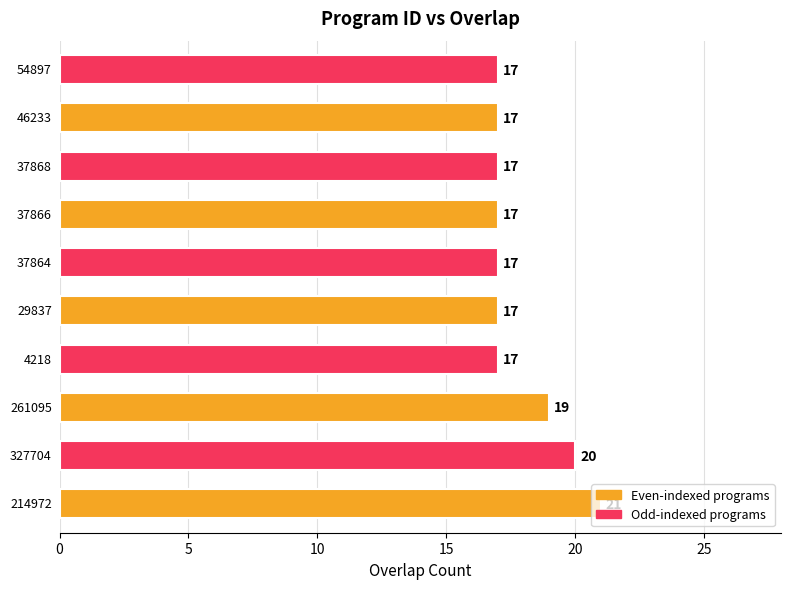

How many values are between 17 and 19?

8